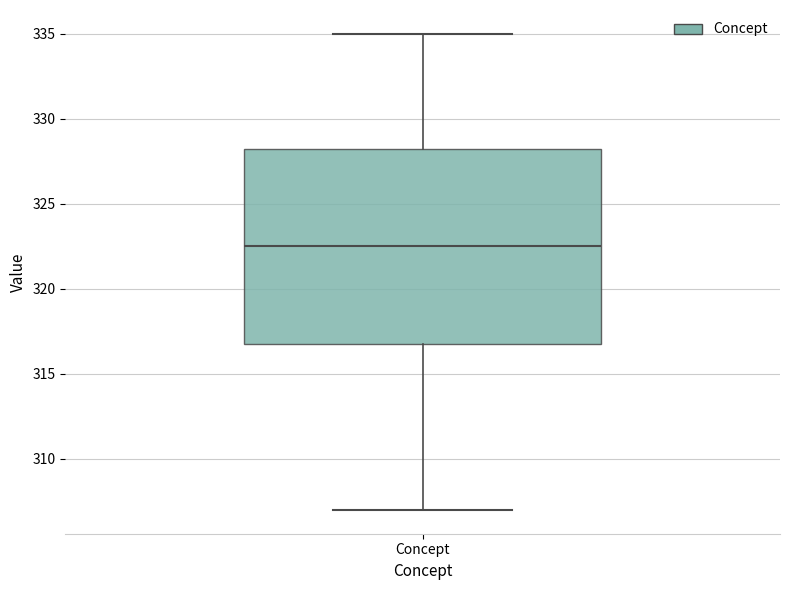

Read this box plot against the y-axis: the position of the median line, the range covered by the box, and the ends of both whiskers. The values are not printed on the chart, so give them approximately, as read against the axis.

median 322.5, box 317.0 to 328.5, whiskers 307.0 to 335.0